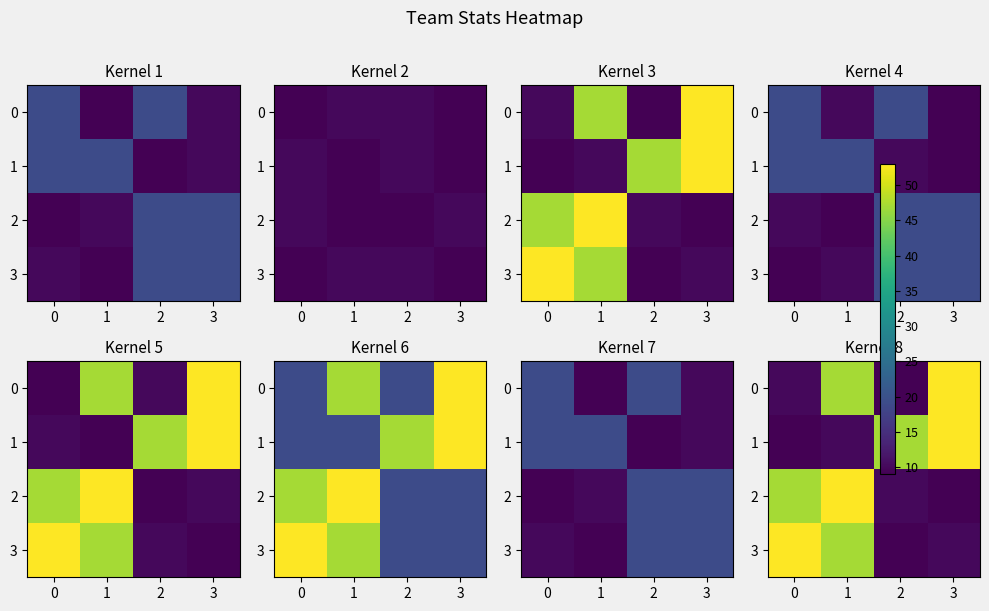

What is the minimum value shown in the chart?

9